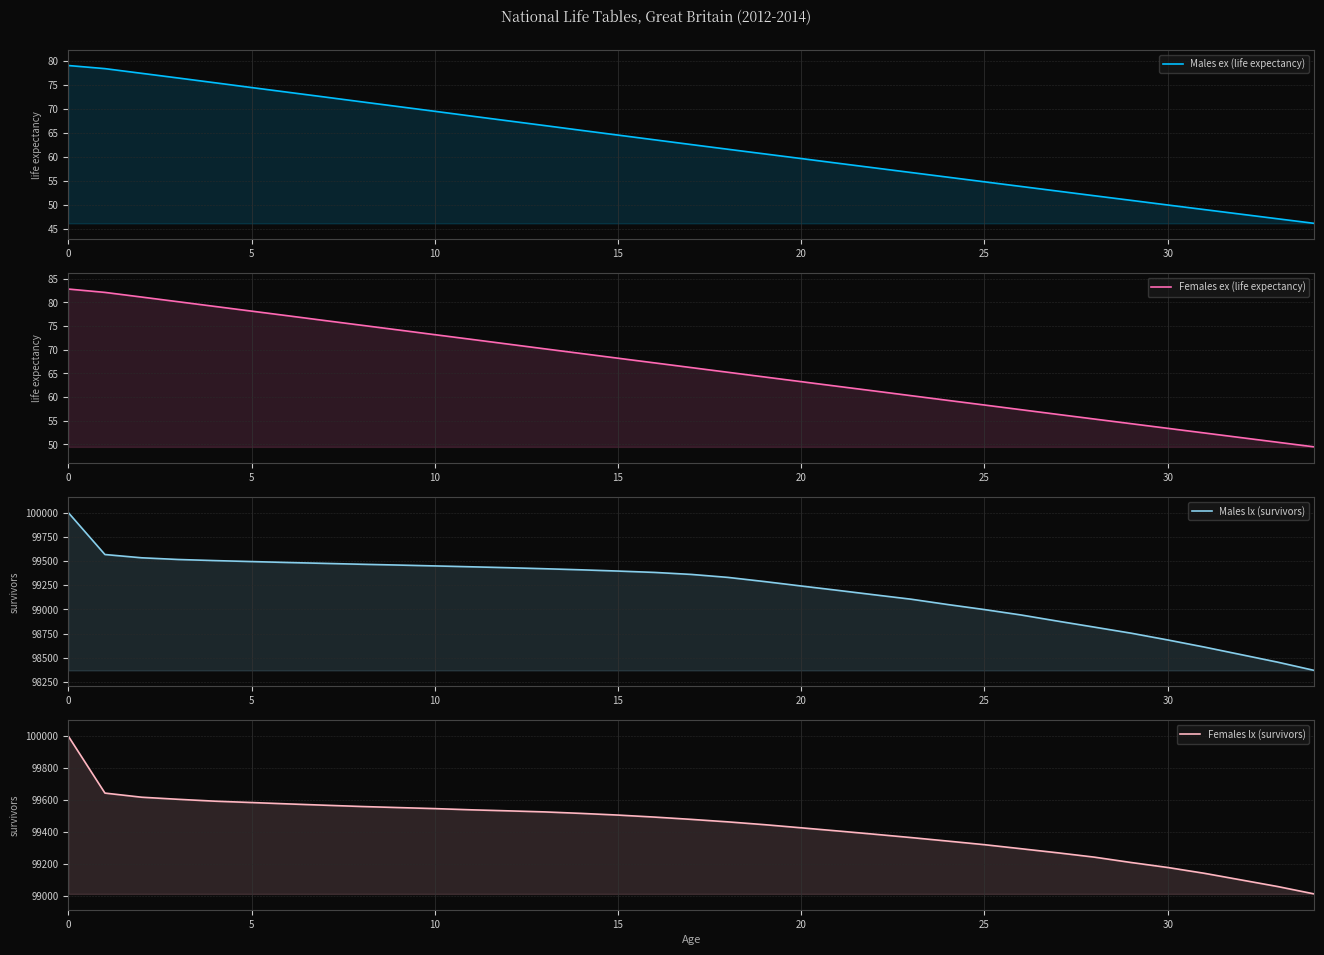

True or false: Females ex (life expectancy) and Females lx (survivors) intersect in this chart.

False